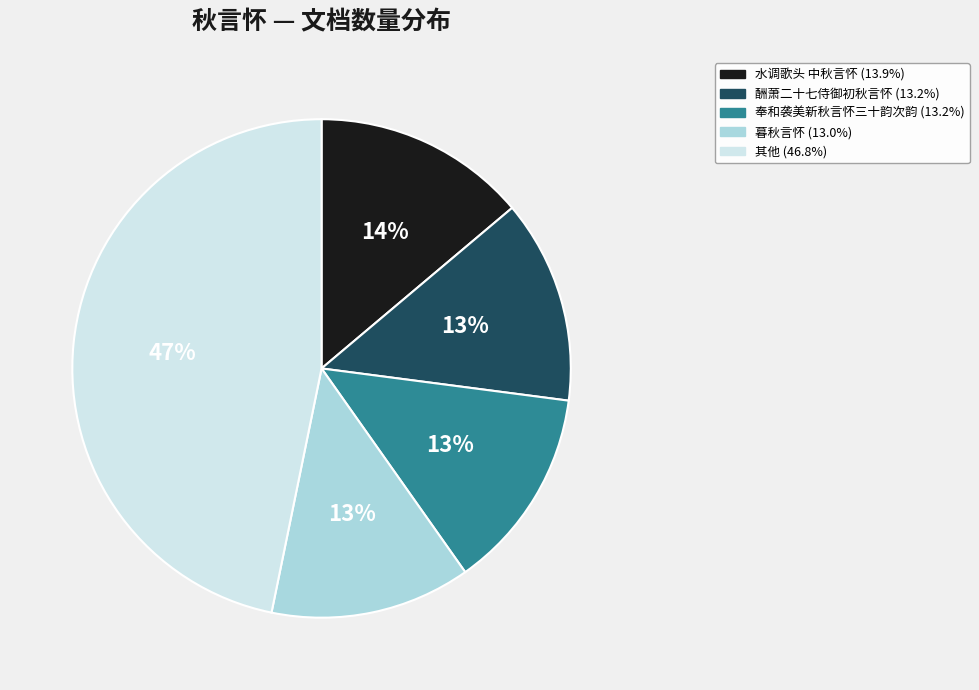

Is there any slice that represents more than half of the pie?

No